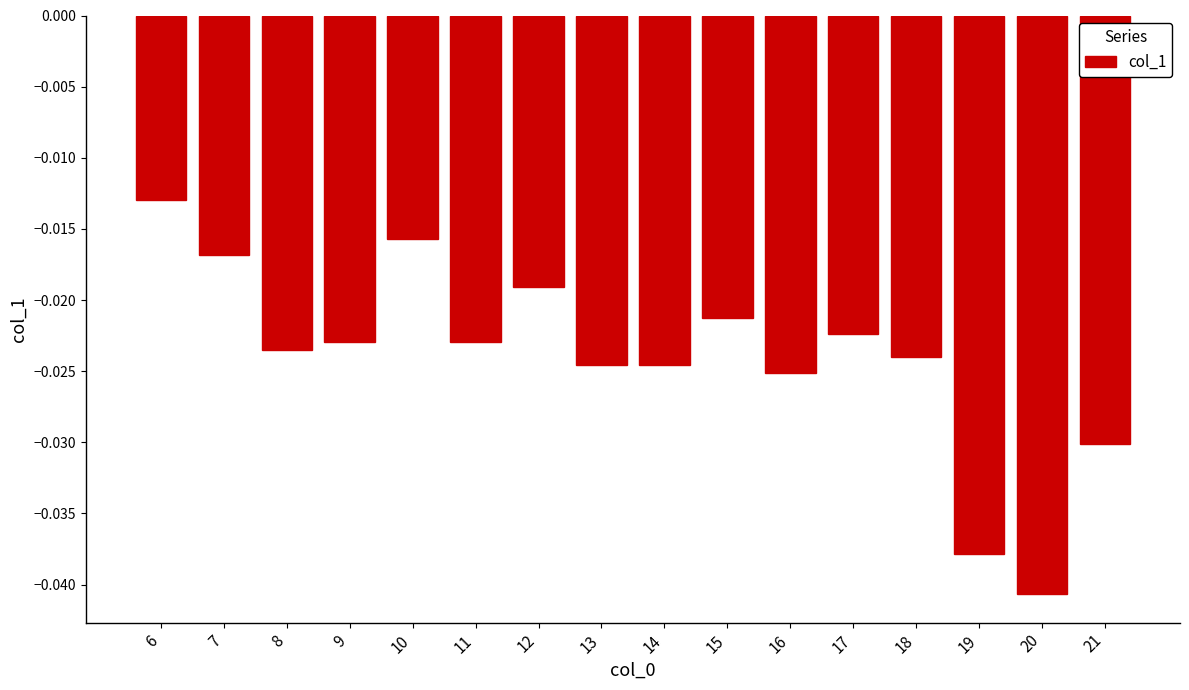

Which label corresponds to the largest value in the chart?

6